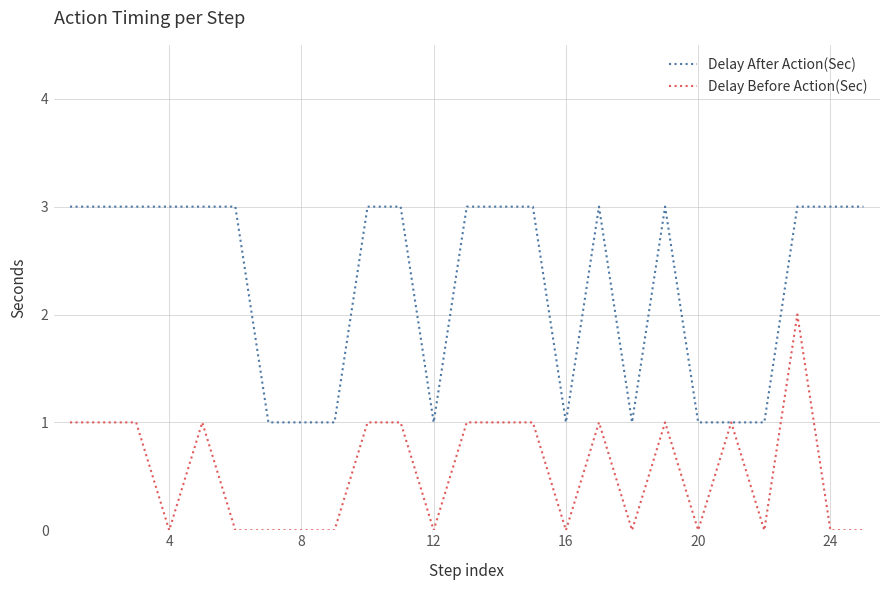

List the series in order of their overall mean, highest first.

Delay After Action(Sec), Delay Before Action(Sec)